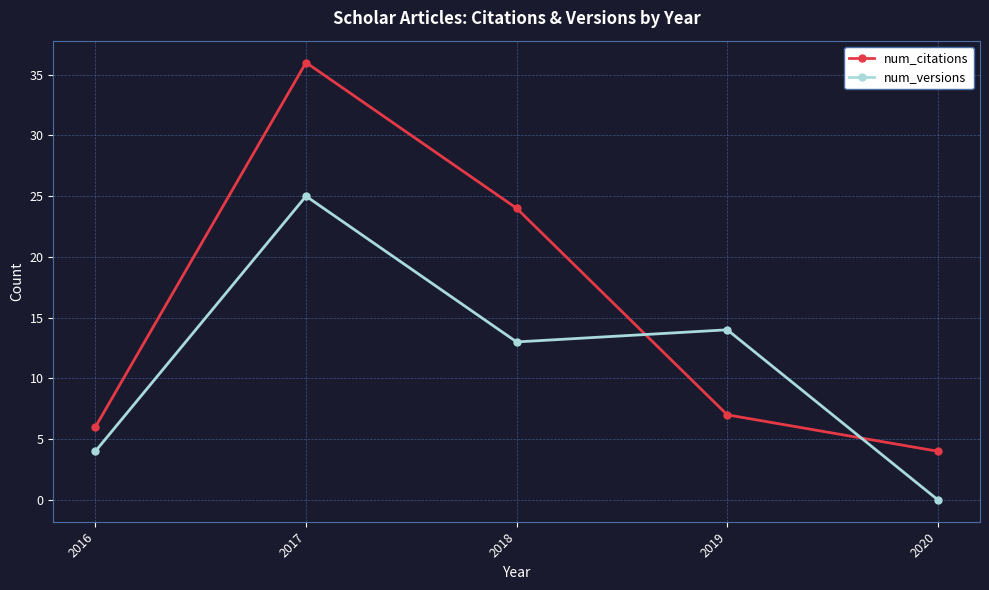

Rank the series by their maximum value, from lowest to highest.

num_versions, num_citations